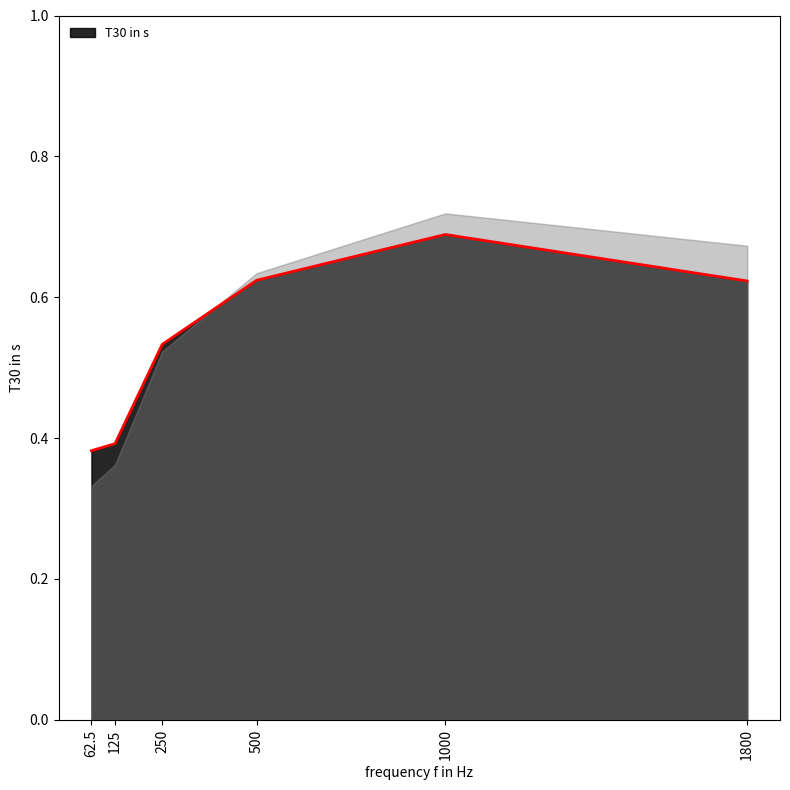

Rank the categories by value from highest to lowest.

1000, 500, 1800, 250, 125, 62.5